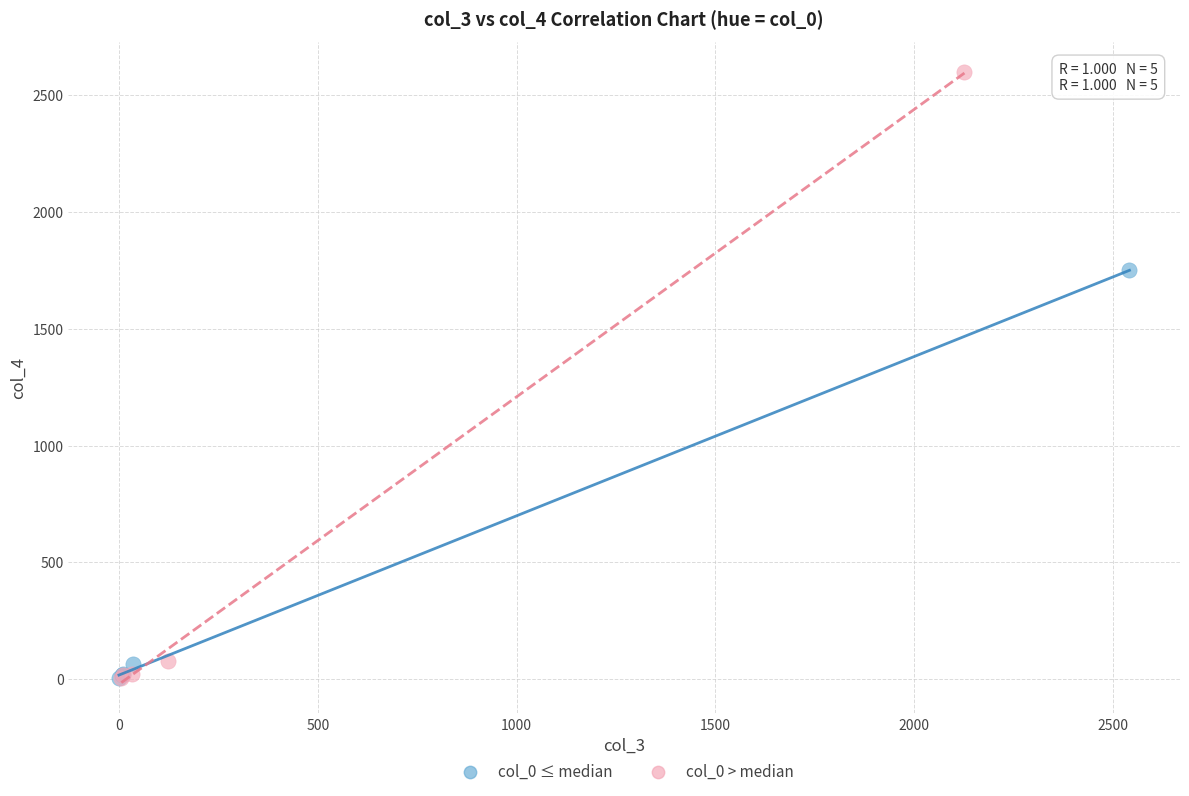

Which series contains the highest Y value?

col_0 > median